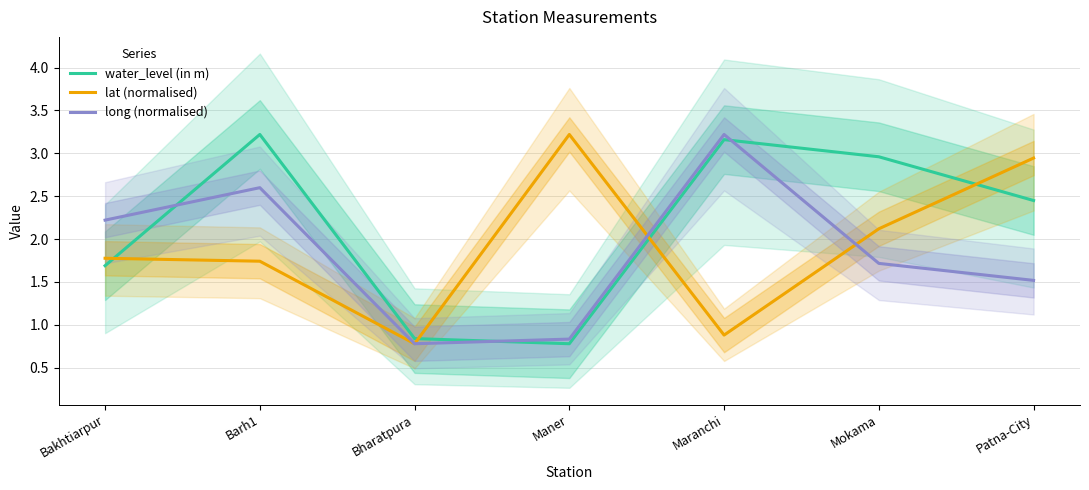

Does the chart have visible grid lines?

Yes